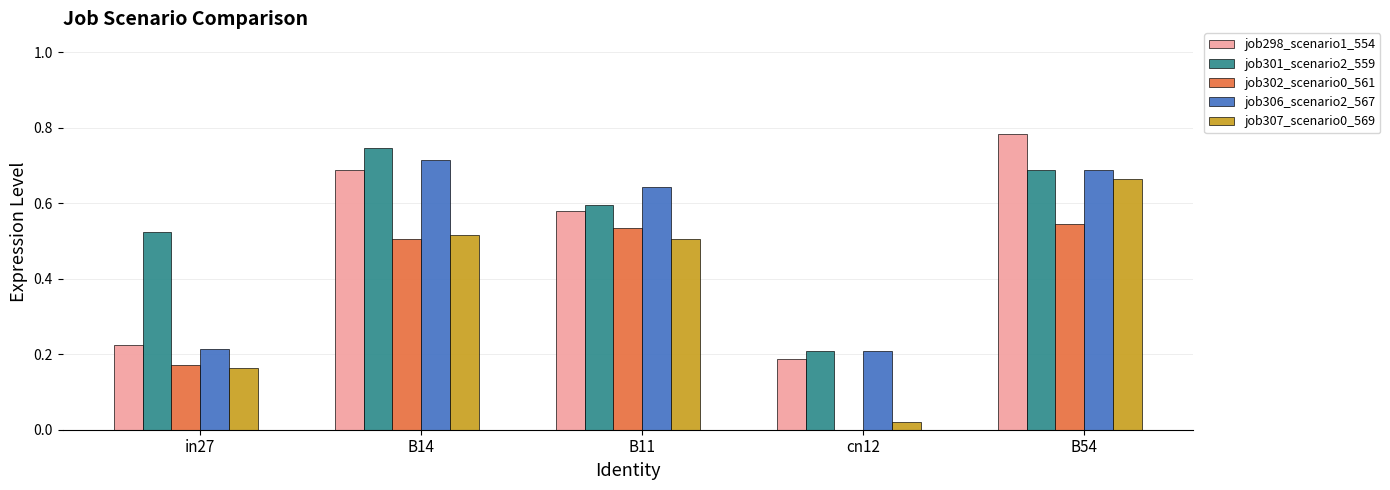

At which category is the sum across all series the highest?

B54